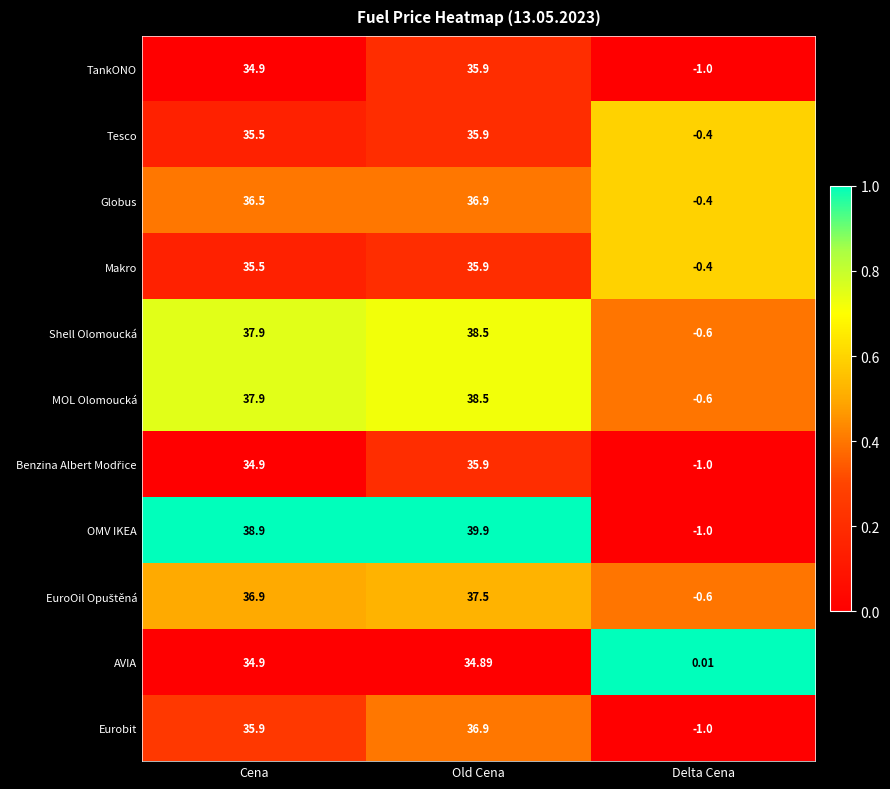

At which category is the sum across all series the highest?

Old Cena